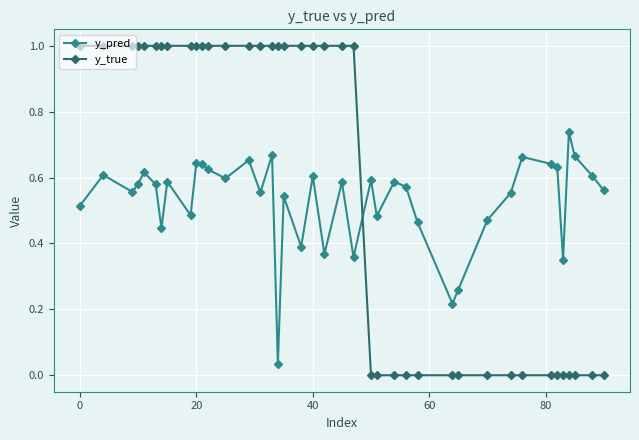

Which series has the widest spread of values?

y_true